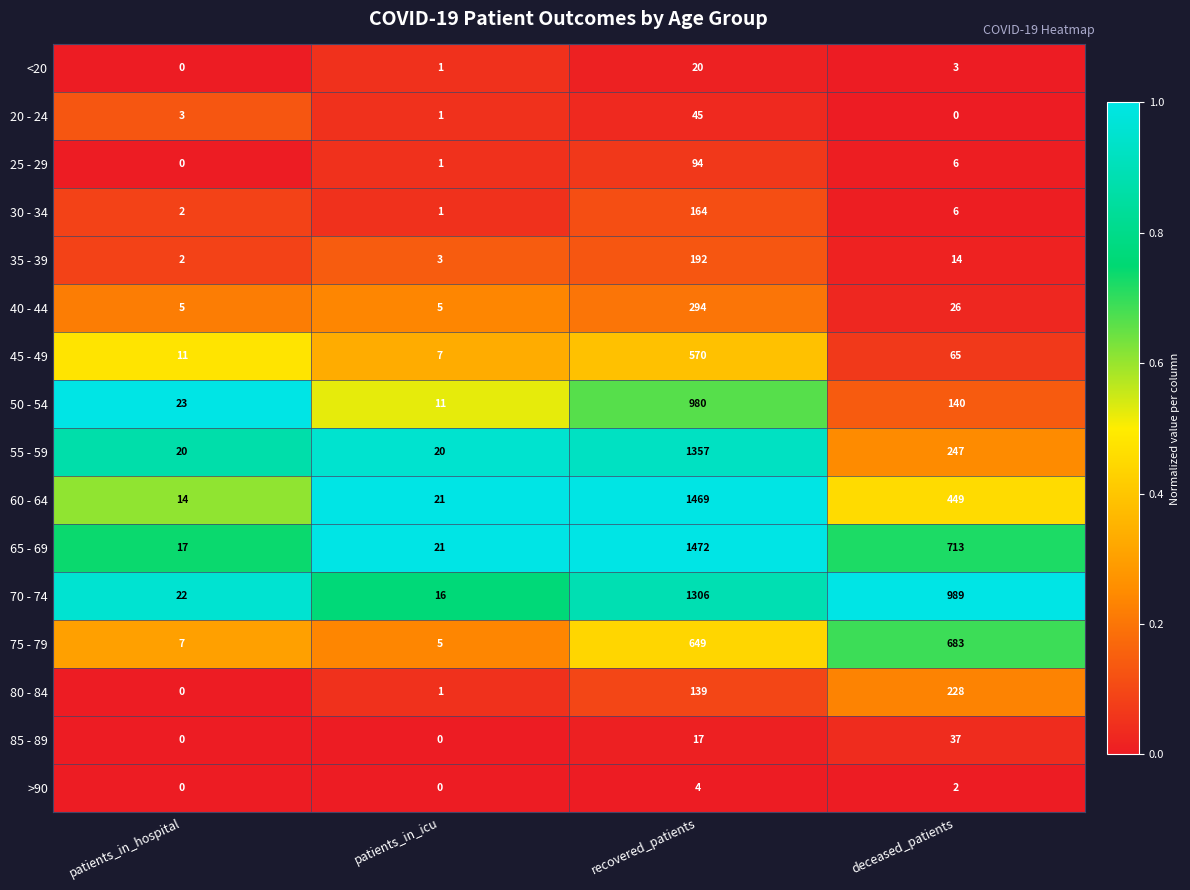

Which series has the largest total across all categories?

70 - 74